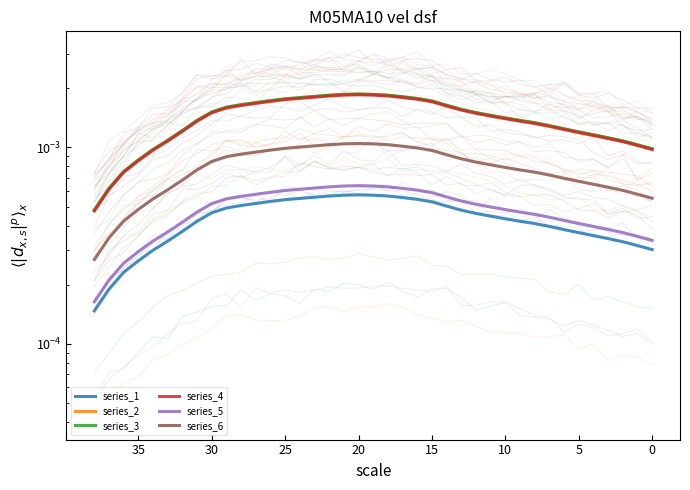

Rank the series by their maximum value, from lowest to highest.

series_1, series_5, series_6, series_4, series_2, series_3